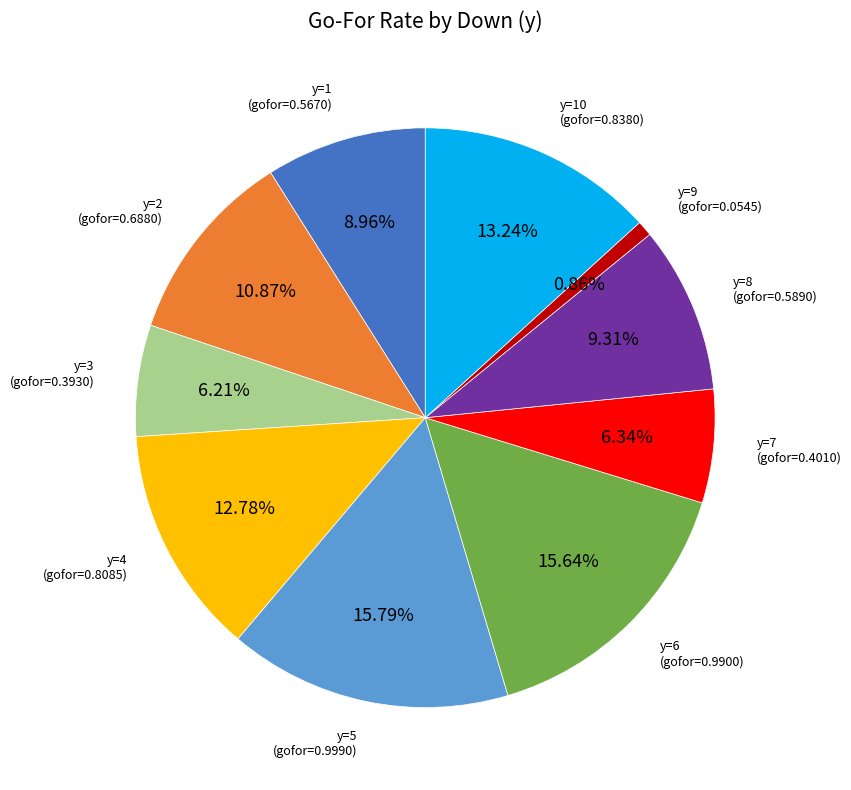

Is there any slice that represents more than half of the pie?

No